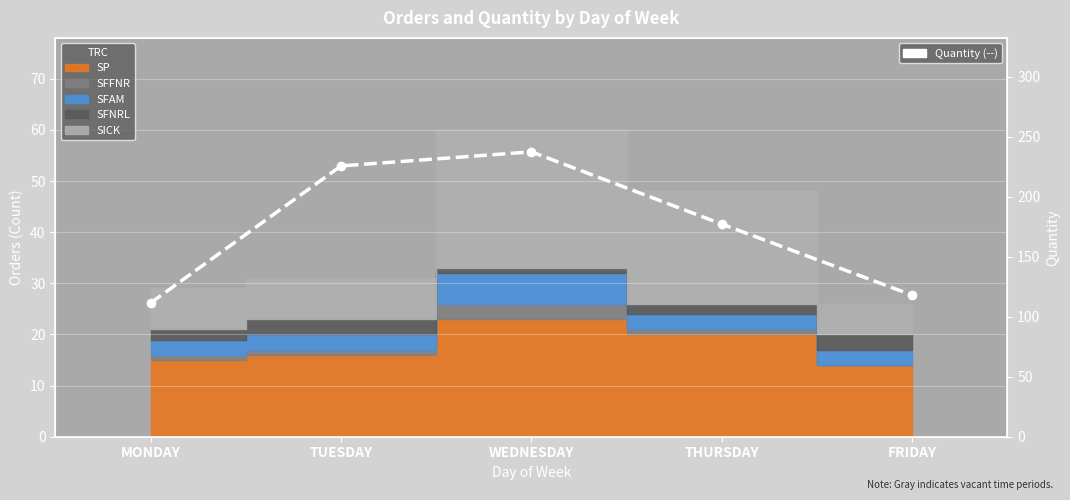

At which label is the value closest to 174?

THURSDAY